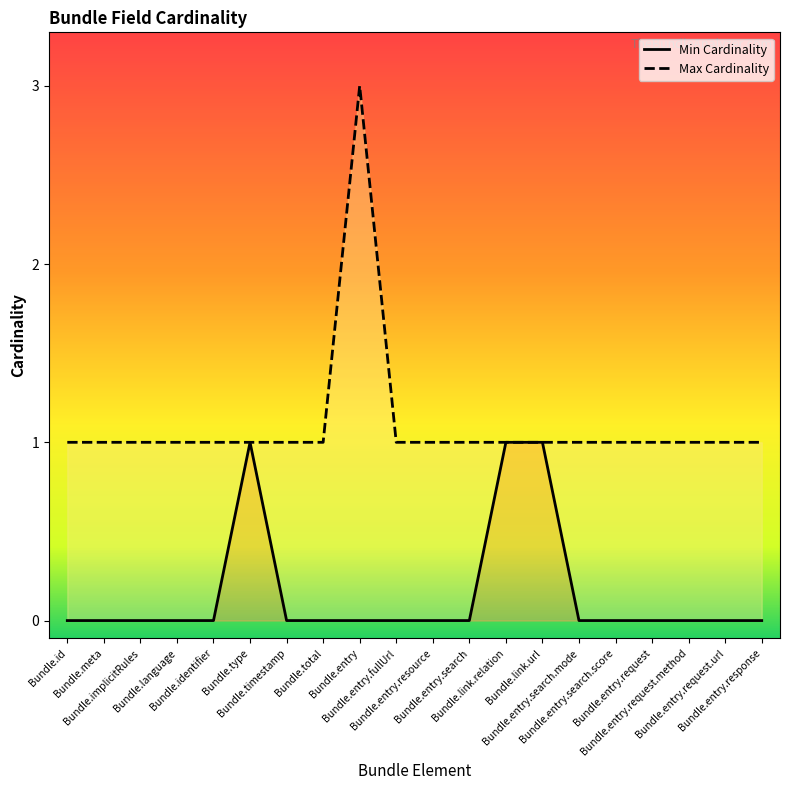

Reading left to right, list all the values displayed in this chart.

Min Cardinality: 0	0	0	0	0	1	0	0	0	0	0	0	1	1	0	0	0	0	0	0
Max Cardinality: 1	1	1	1	1	1	1	1	3	1	1	1	1	1	1	1	1	1	1	1